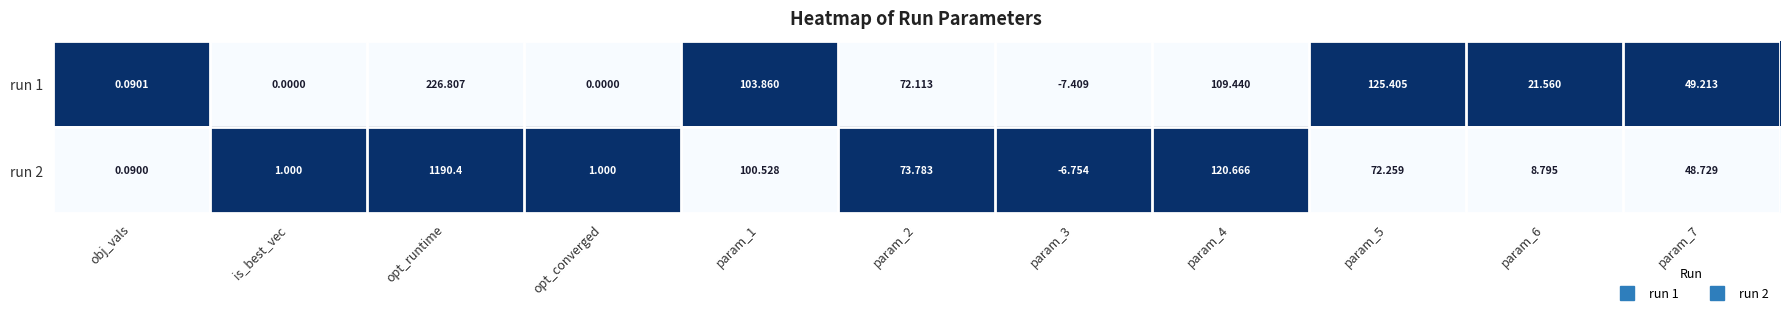

Is the value of run 2 at is_best_vec greater than the value of run 1 at is_best_vec?

Yes